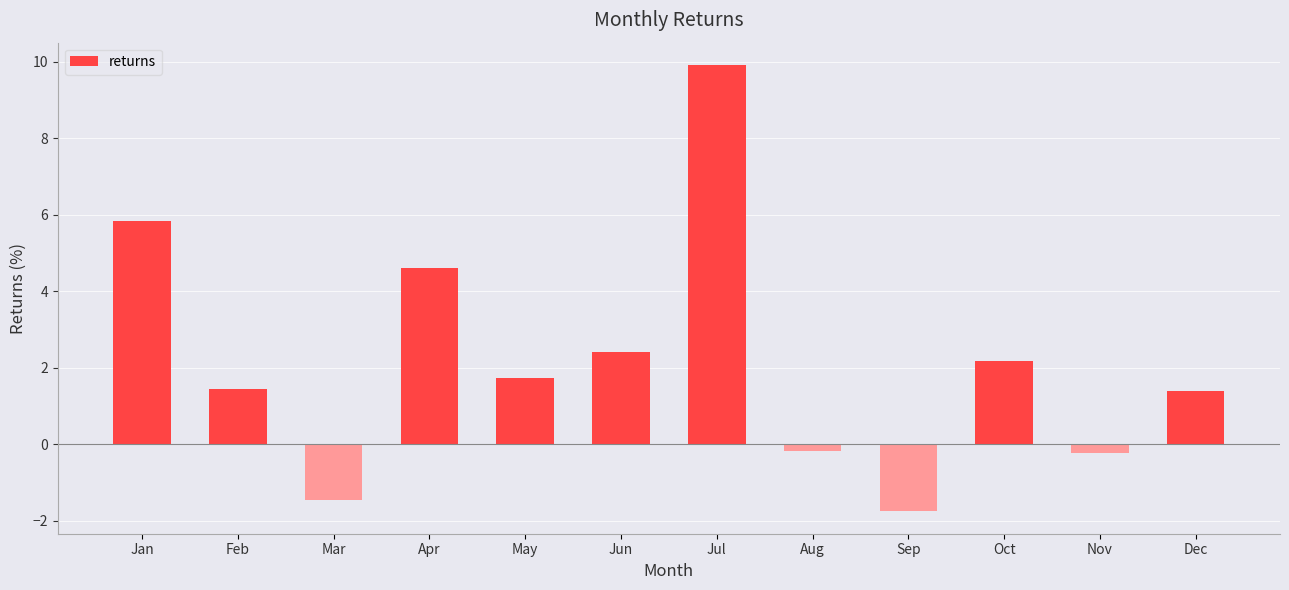

What is the approximate value at Oct?

2.2